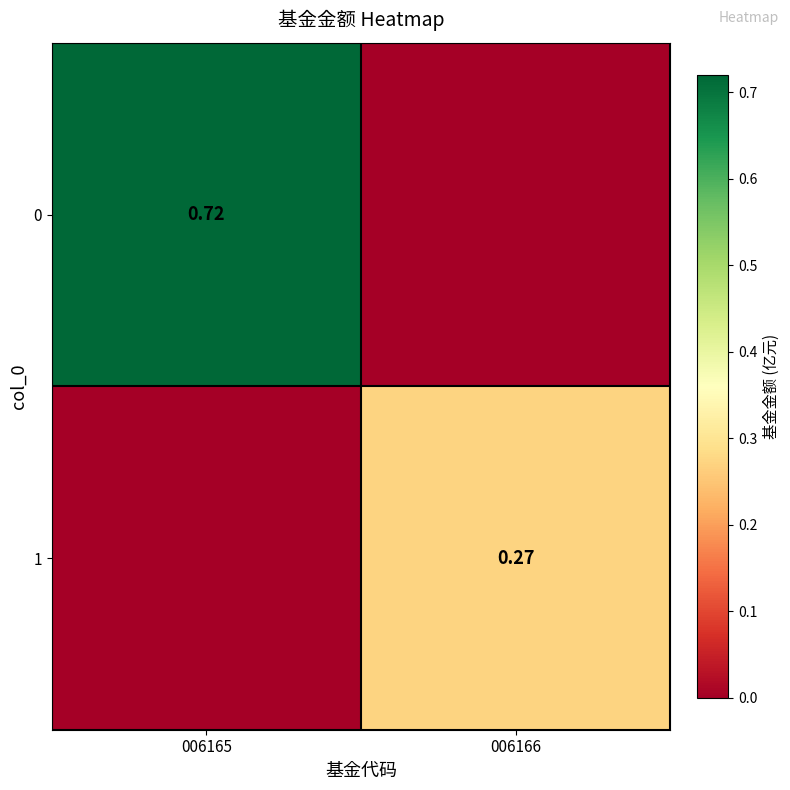

The 0 series shows 1.2 at 006165. True or false?

False